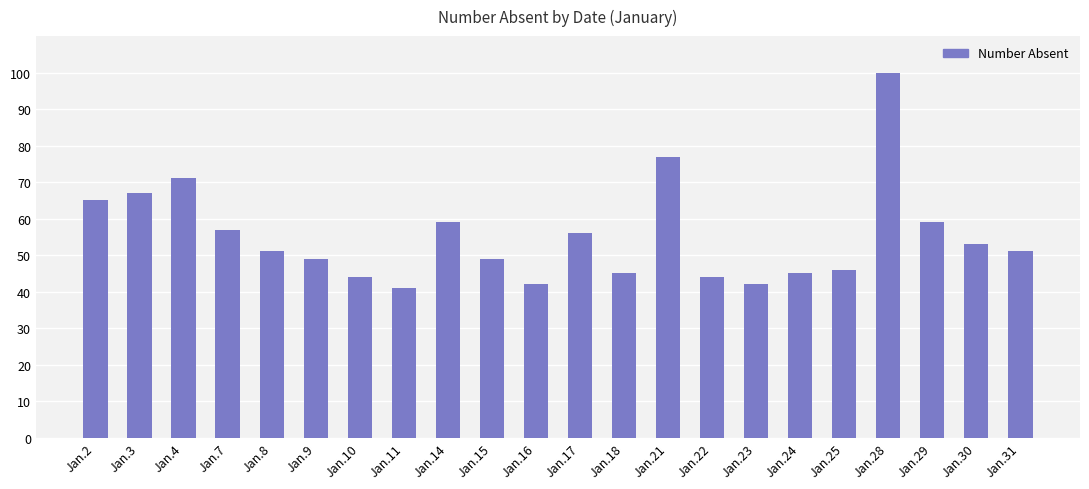

What is the difference between the maximum and minimum values?

59